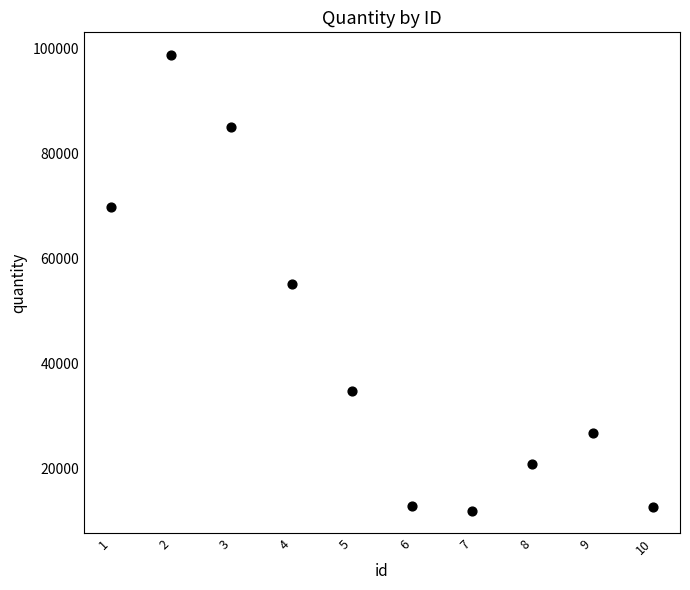

What is the range of X values (max minus min)?

9